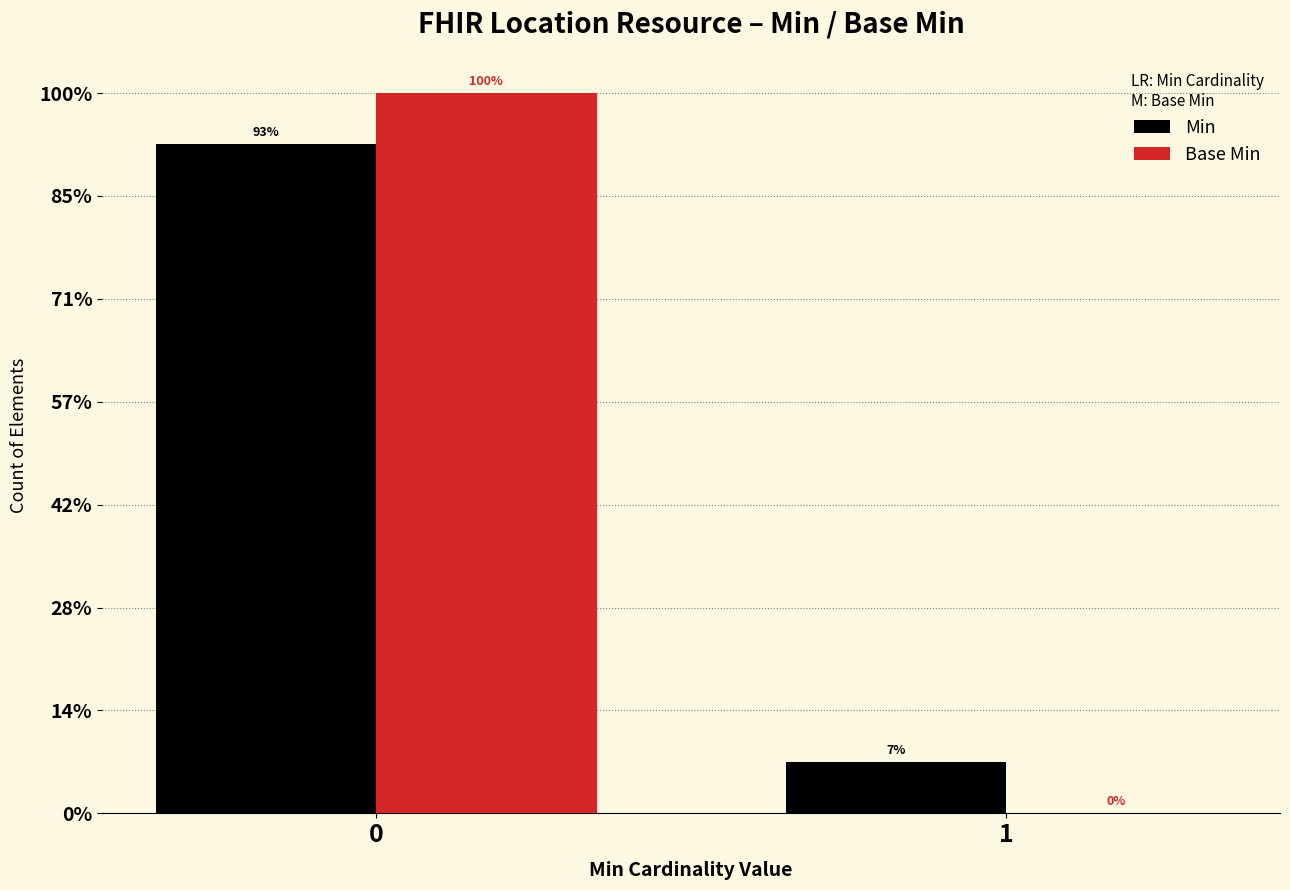

Are the bars horizontal?

No